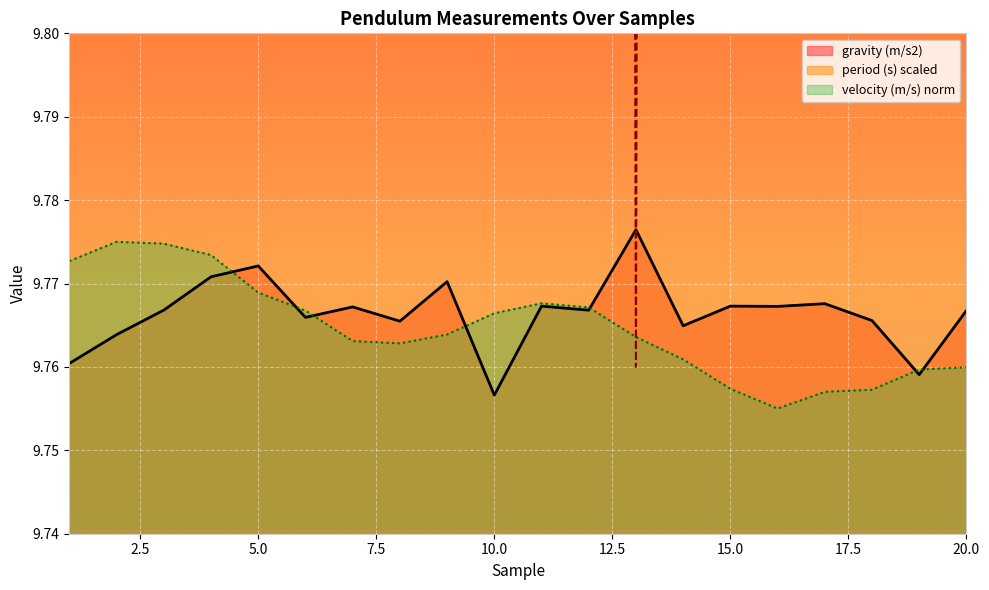

Rank the series by their maximum value, from lowest to highest.

velocity (m/s), gravity (m/s2), period (s)